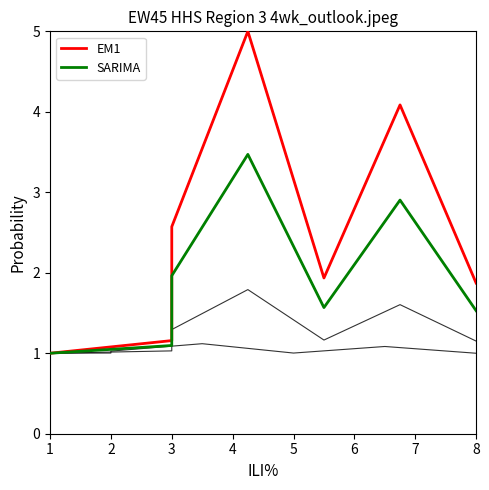

At which category does SARIMA reach its first local peak?

4